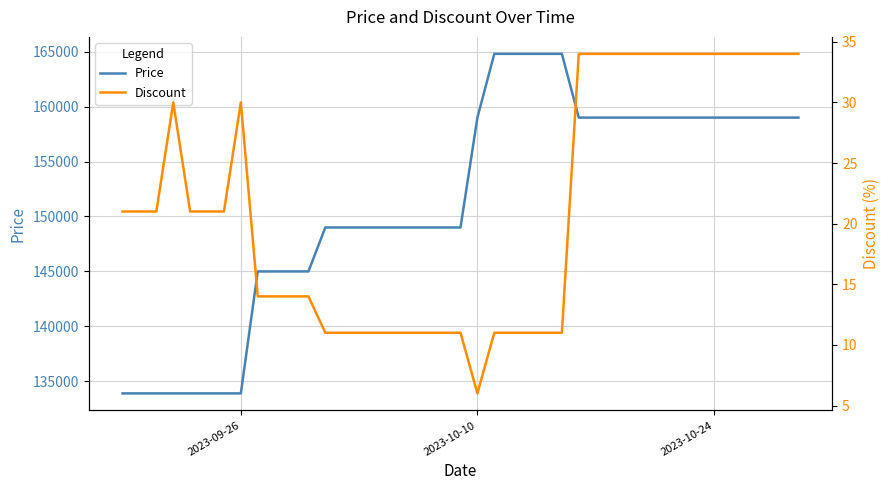

How many Price values are between 145000 and 159000?

27